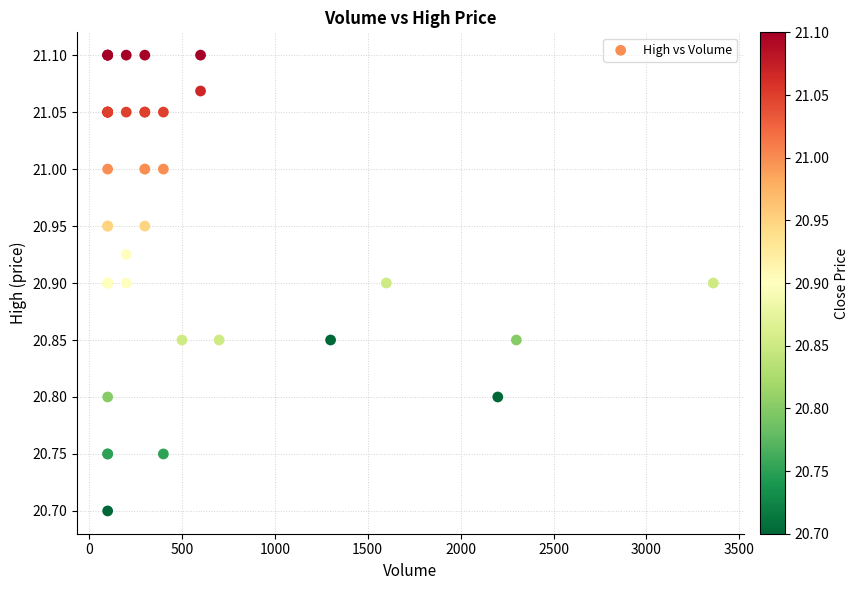

What Y value in the scatter plot is closest to 20?

20.7